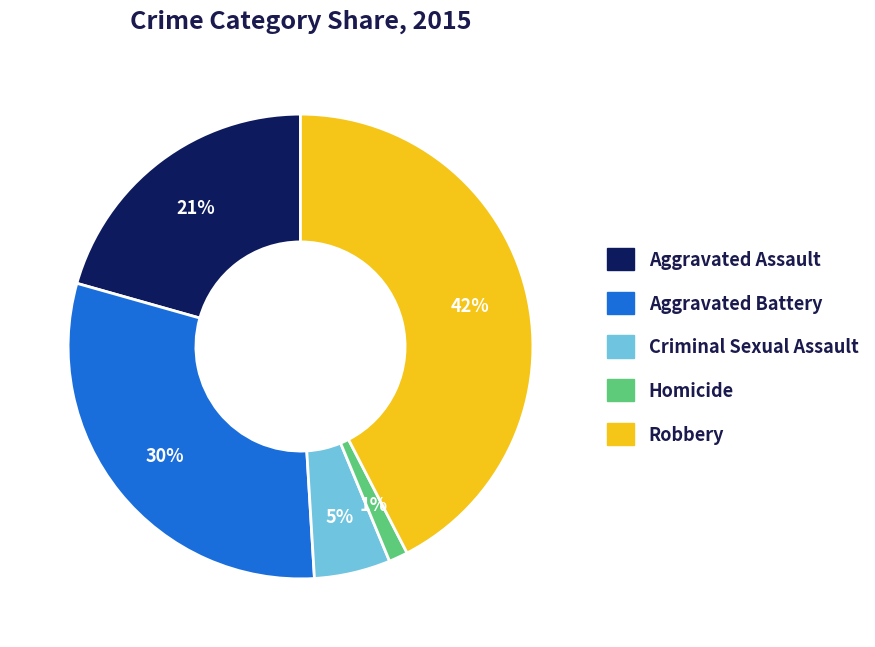

Which has a higher value, Aggravated Assault or Robbery?

Robbery